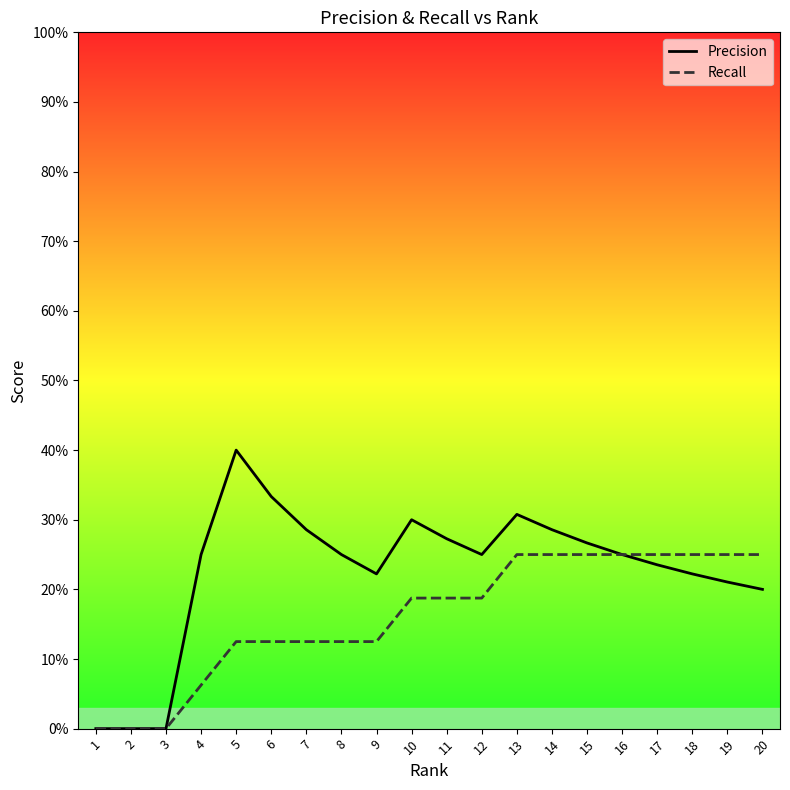

Reading right to left, extract all data points from this chart.

Precision: 0.2	0.2	0.2	0.2	0.2	0.3	0.3	0.3	0.2	0.3	0.3	0.2	0.2	0.3	0.3	0.4	0.2	0.0	0.0	0.0
Recall: 0.2	0.2	0.2	0.2	0.2	0.2	0.2	0.2	0.2	0.2	0.2	0.1	0.1	0.1	0.1	0.1	0.1	0.0	0.0	0.0